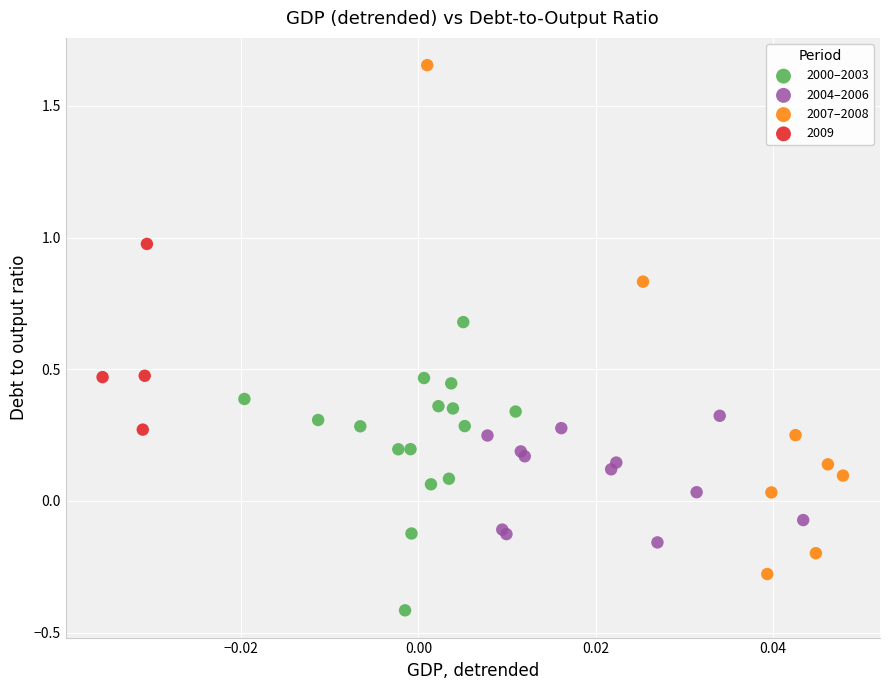

Which series reaches the minimum Y coordinate?

2000–2003